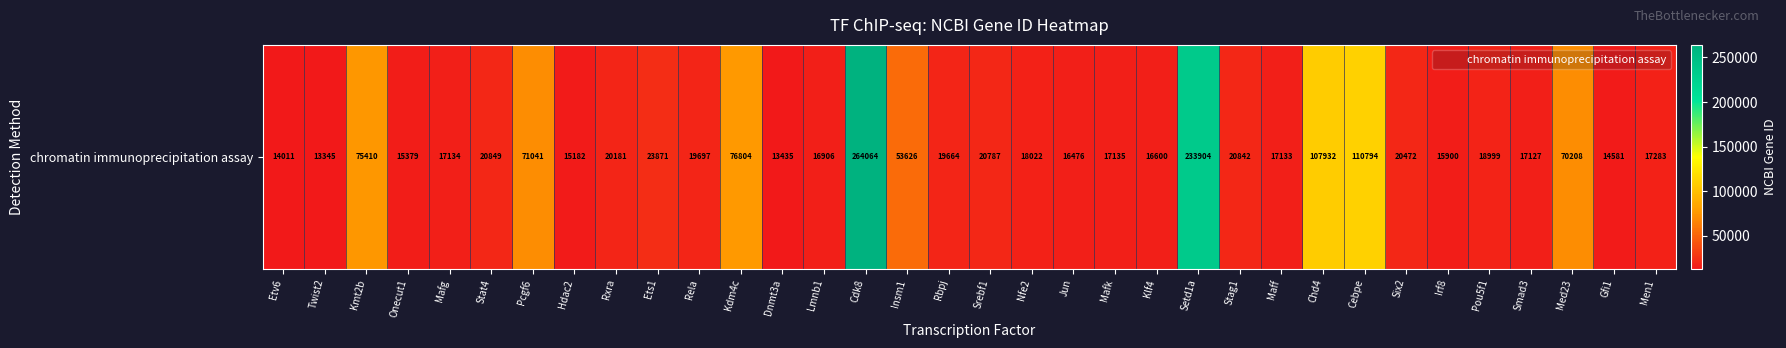

At which label does the data first exceed 19664?

Kmt2b